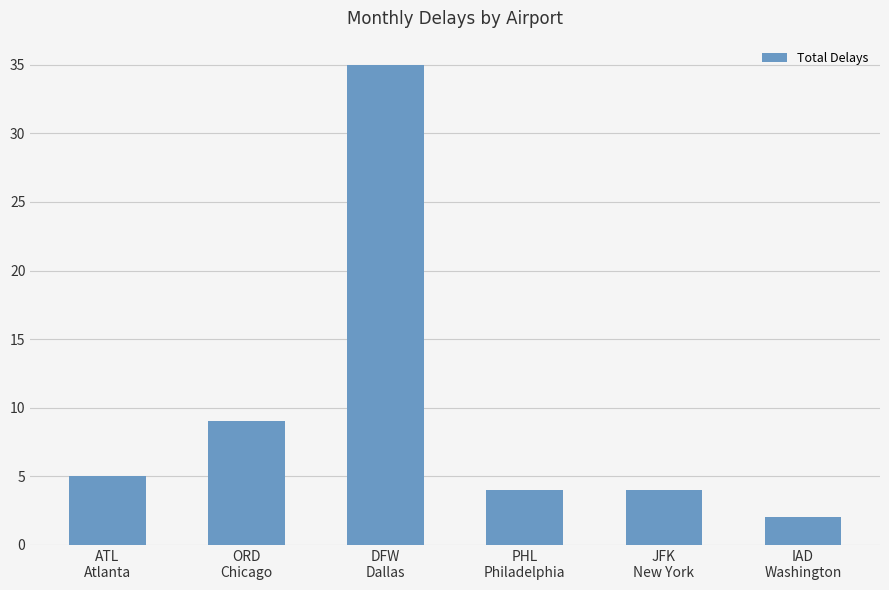

What is the value of the 6th bar from the left?

2